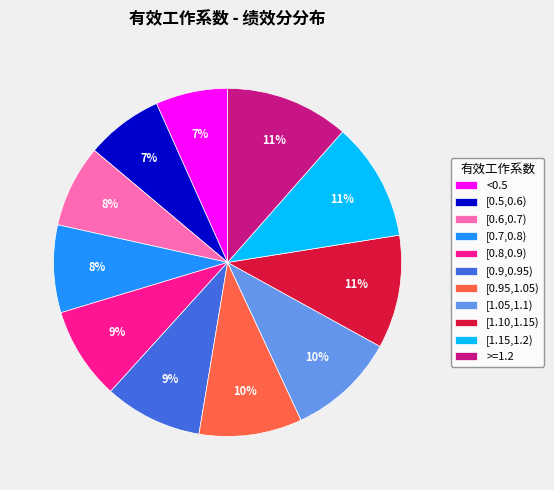

Is there any slice that represents more than half of the pie?

No